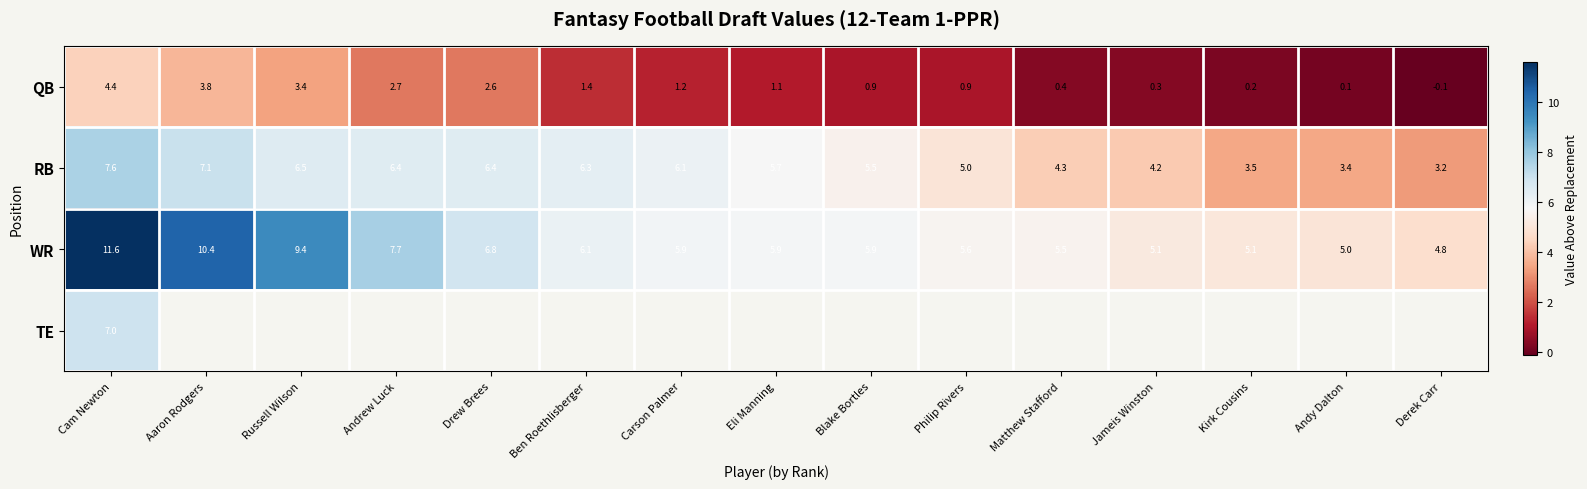

What is the difference between the highest and lowest values at Andy Dalton?

4.8